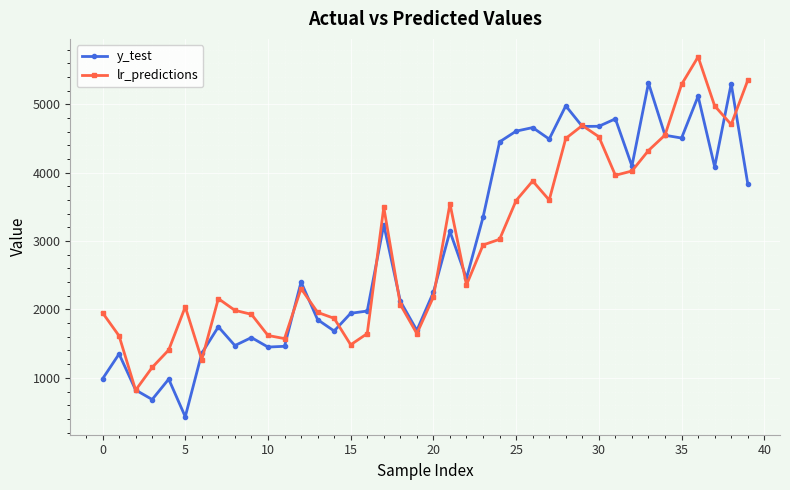

What is the value of the y_test point at the 9th from the left?

1472.0